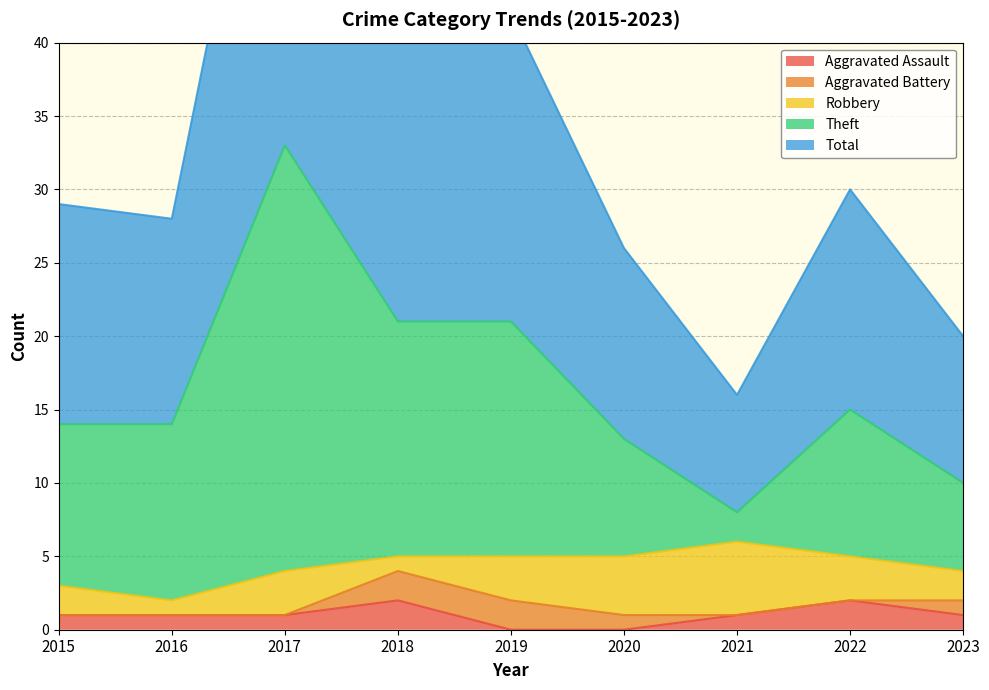

The value of Aggravated Assault at 2022 is 2. True or false?

True